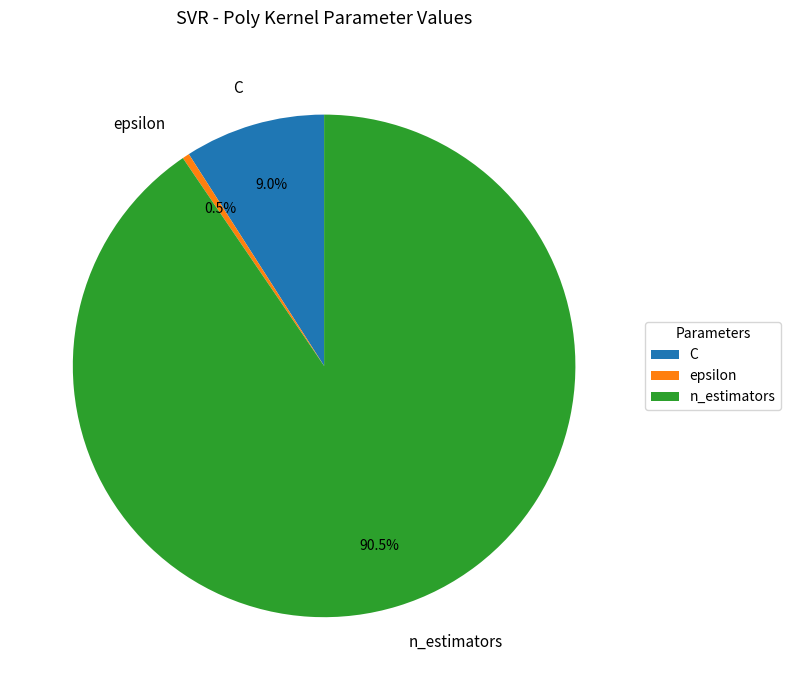

What percentage is the C slice, to the nearest percent?

9%